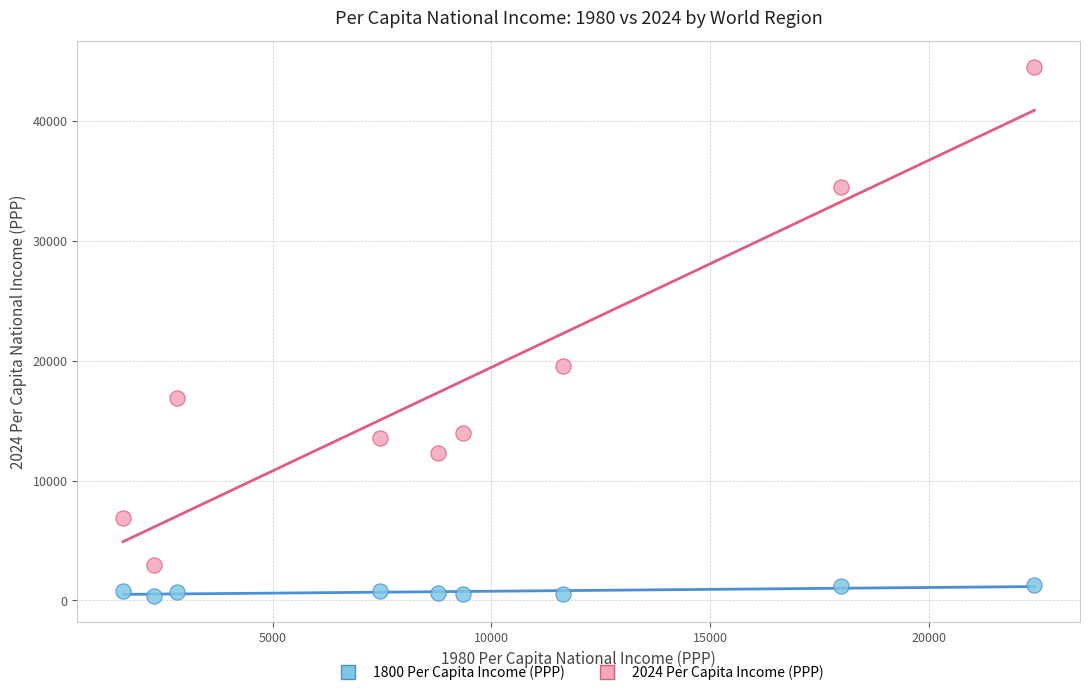

Across all series, what Y value is closest to 22467?

19555.9